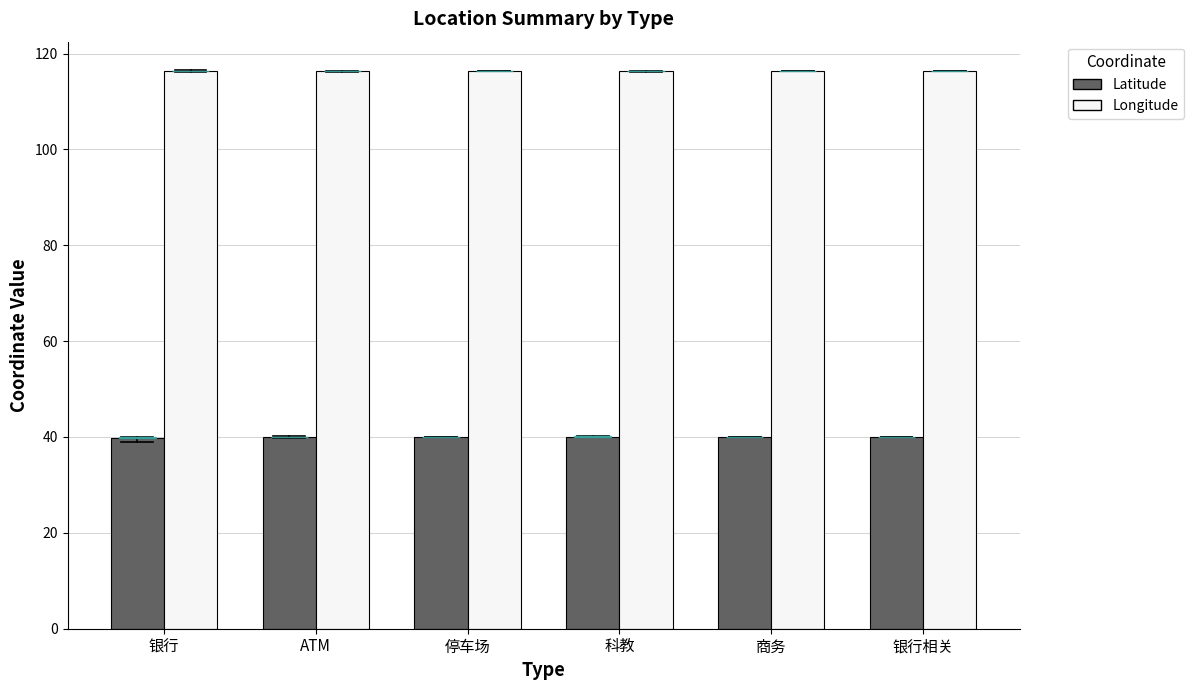

What is the spread (max minus min) of values at 停车场?

76.4